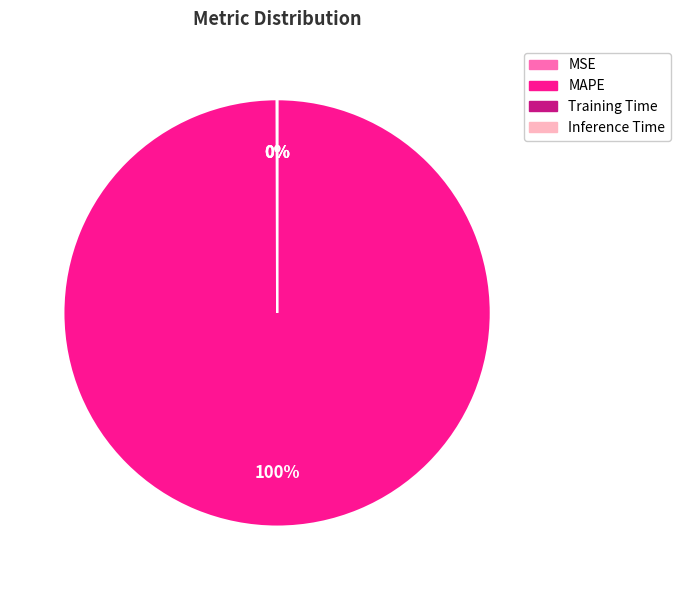

Is there a majority slice in this chart?

Yes